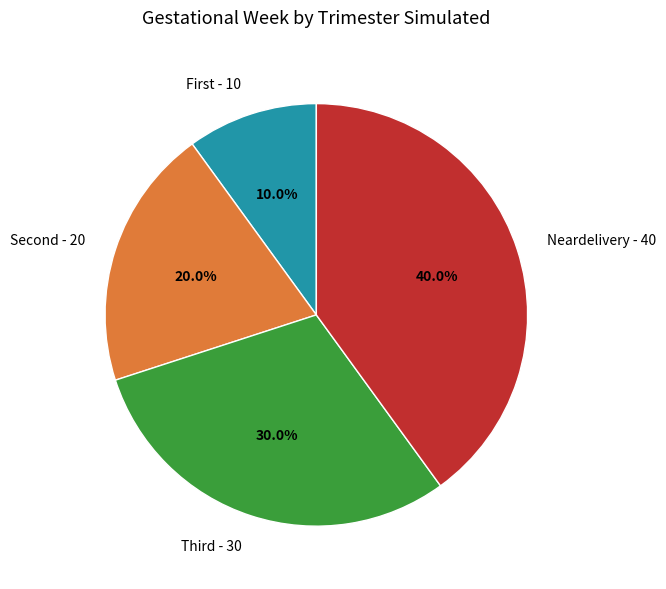

Rank the categories by value from lowest to highest.

First, Second, Third, Neardelivery